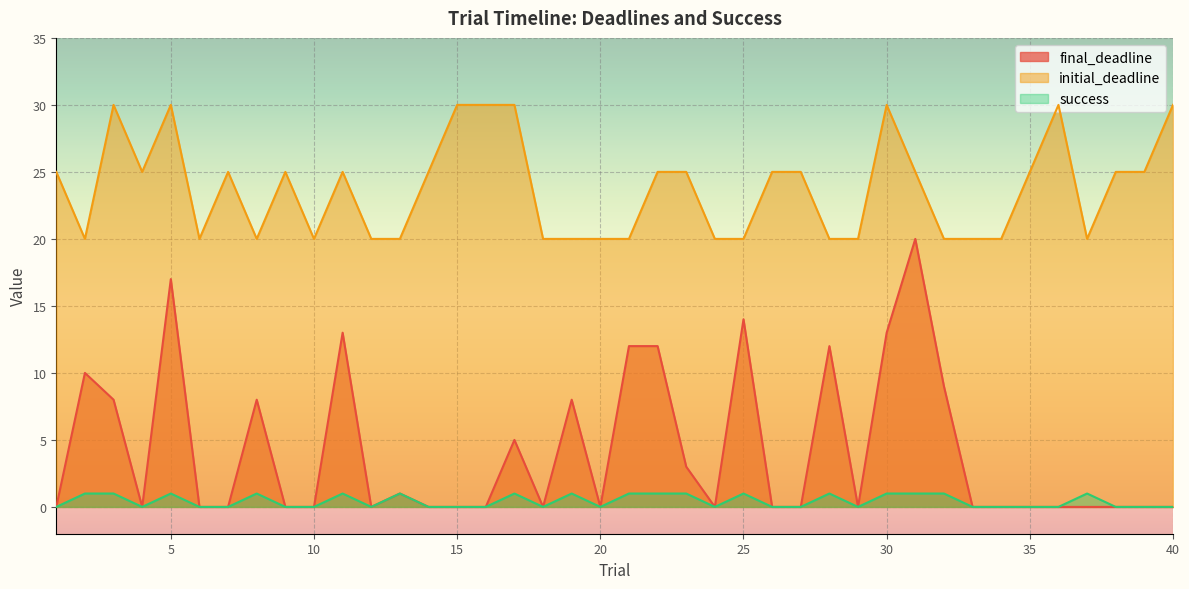

Does the chart display data point markers on the line(s)?

No